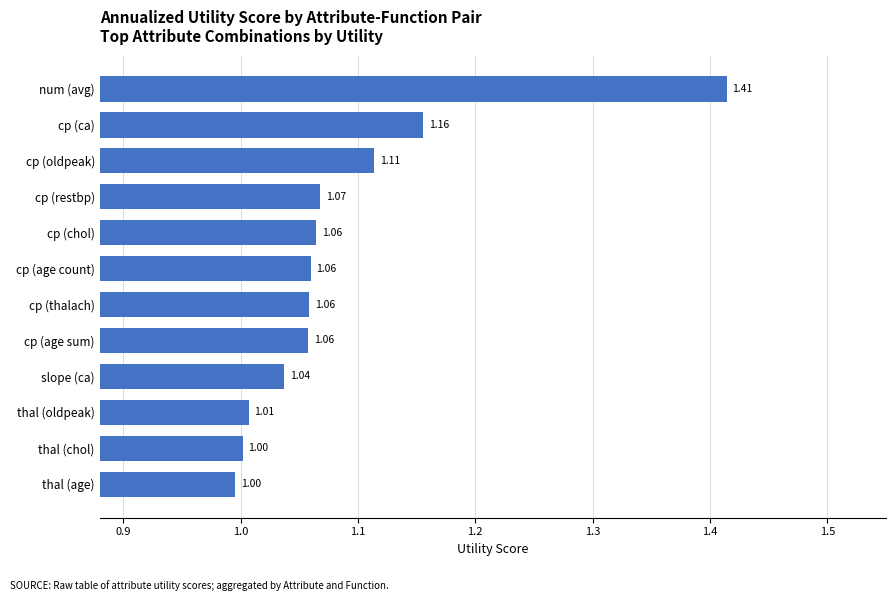

At which category does the chart reach its peak across all series?

num (avg)